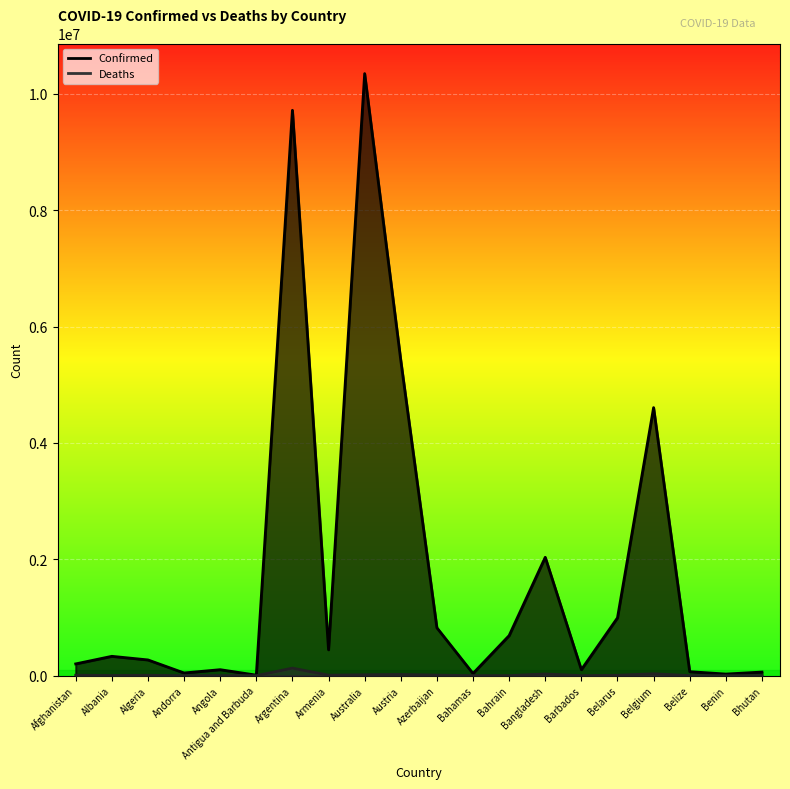

What is the difference between the maximum and second lowest values in the Deaths series?

129833